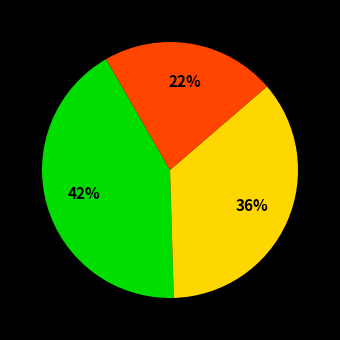

Does any single category account for the majority?

No